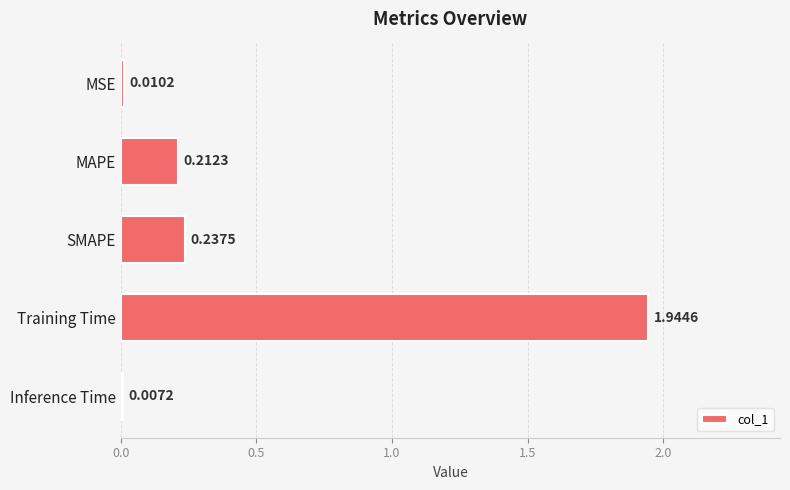

Which has a higher value, SMAPE or MSE?

SMAPE